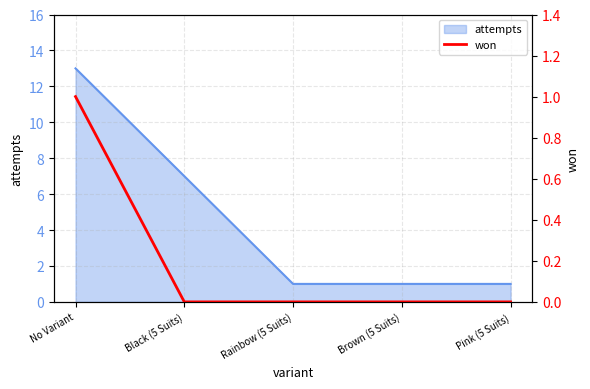

Reading left to right, what are all the values shown in this chart?

1	0	0	0	0